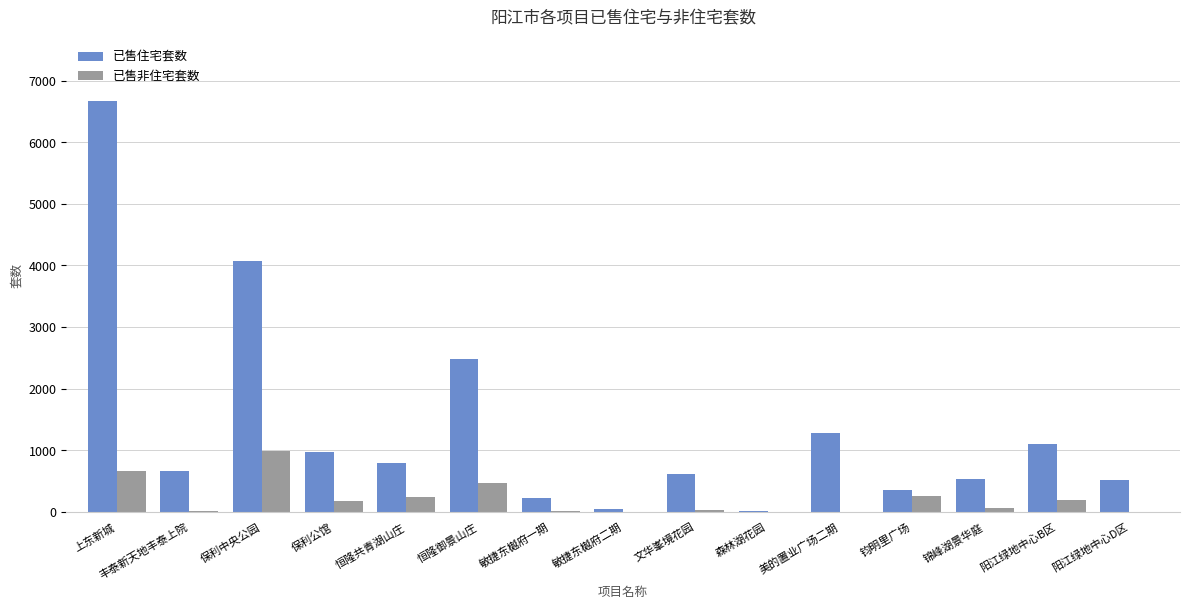

What is the sum of all 已售非住宅套数 values?

3122